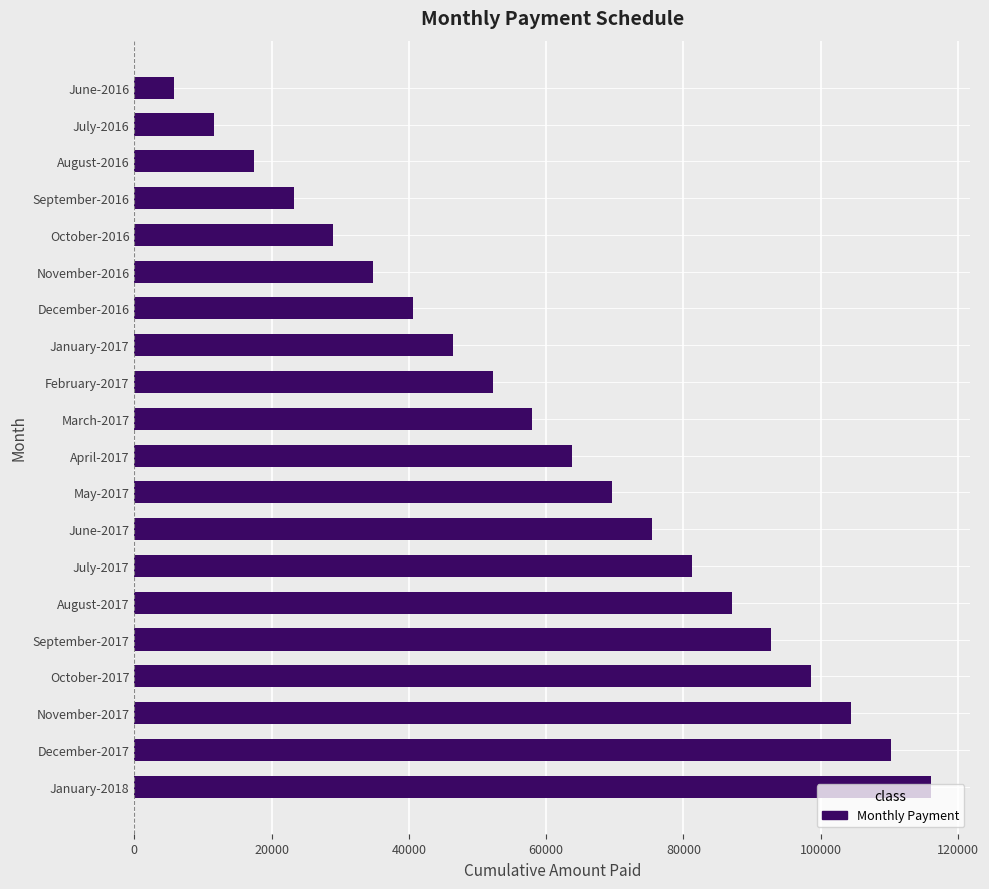

What is the difference between the maximum and minimum values?

110200